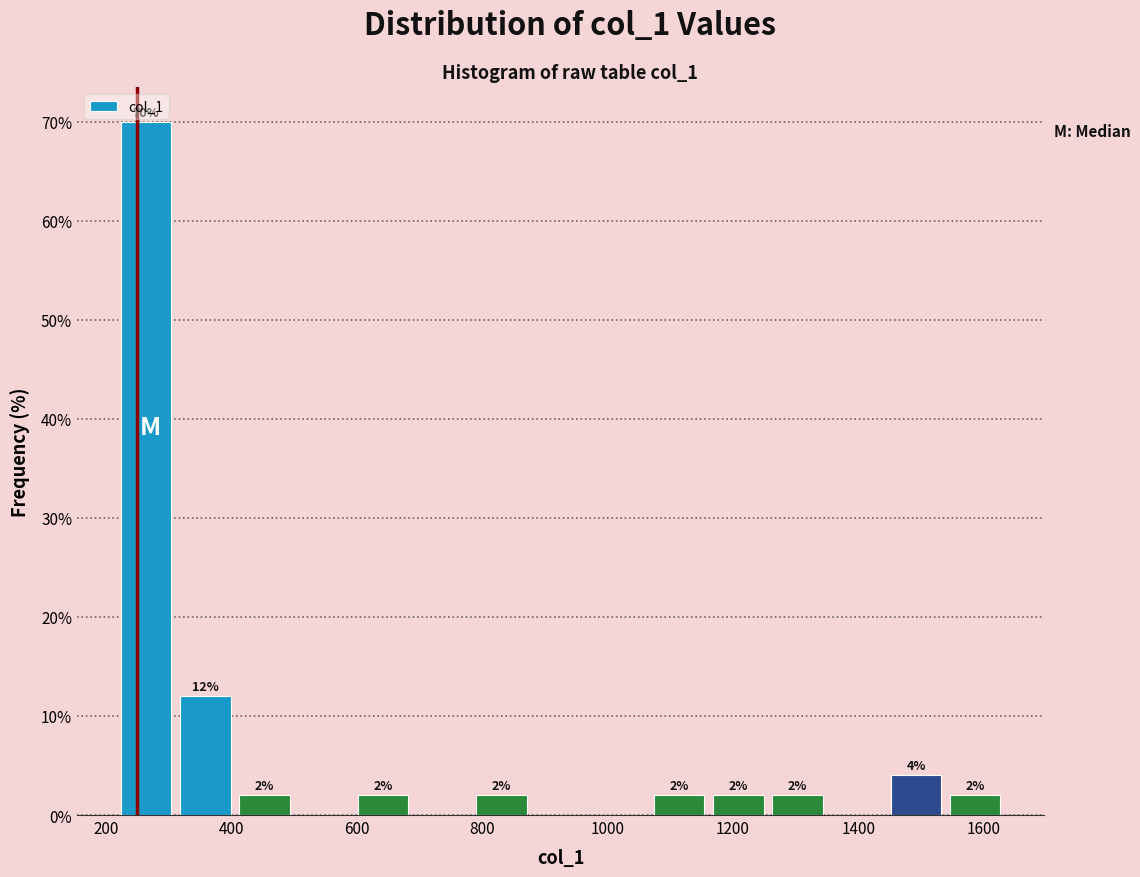

Which range on the x-axis has the tallest bar?

220 to 320